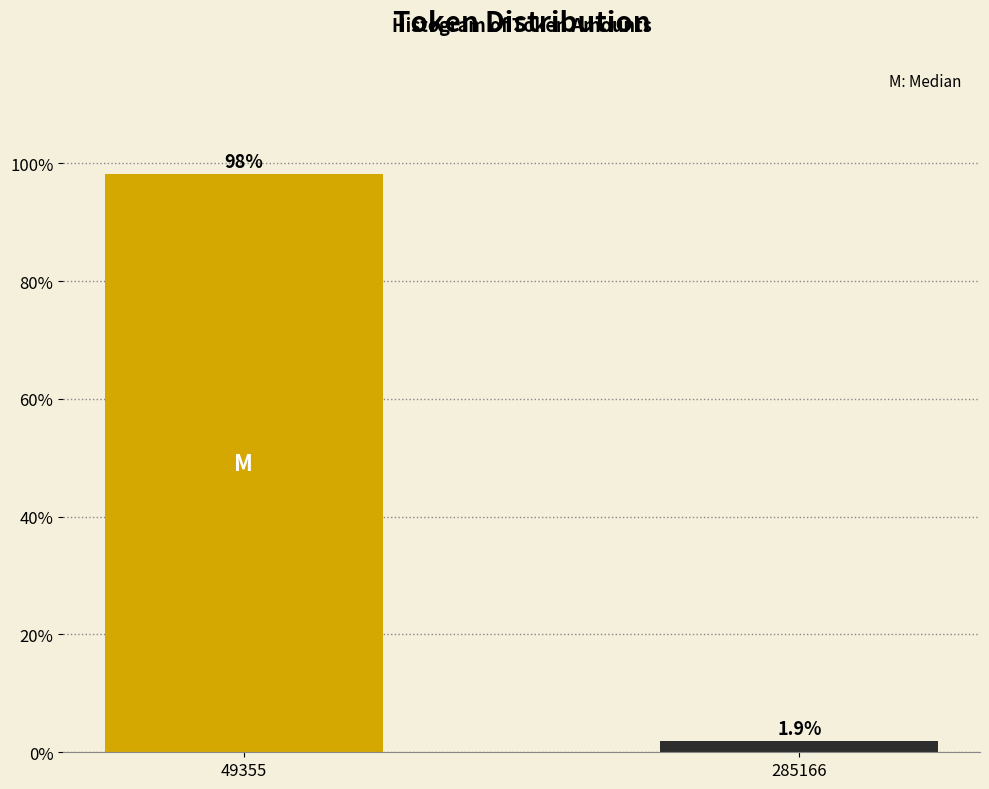

Reading right to left, list all the values displayed in this chart.

285166=1.9	49355=98.1